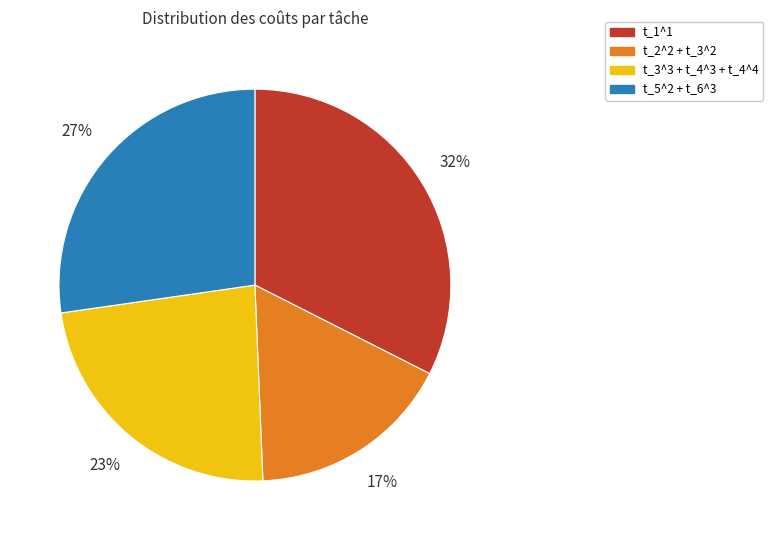

Is there any slice that represents more than half of the pie?

No